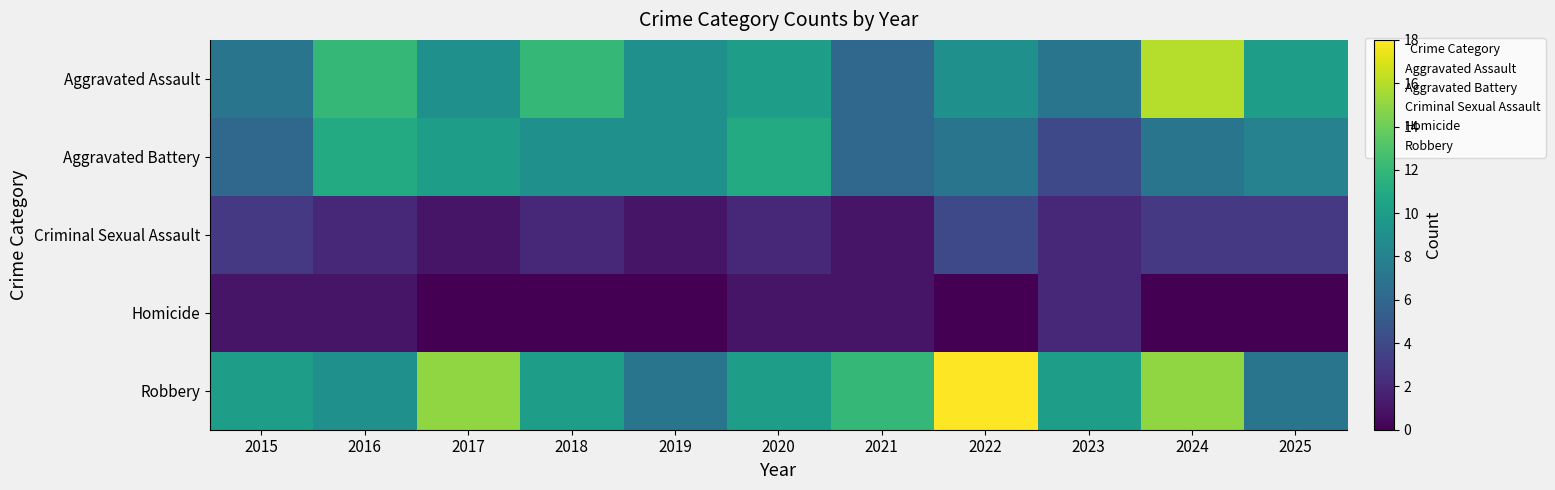

Which has a higher value, 2020 or 2018?

2018